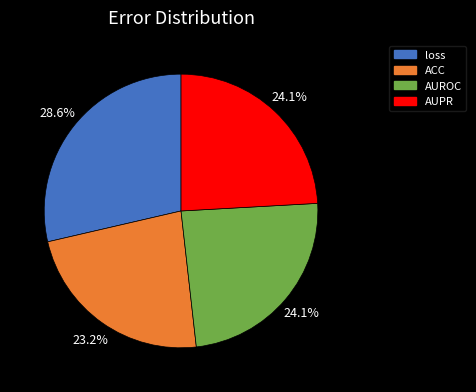

The loss slice represents 29% of the pie. True or false?

True